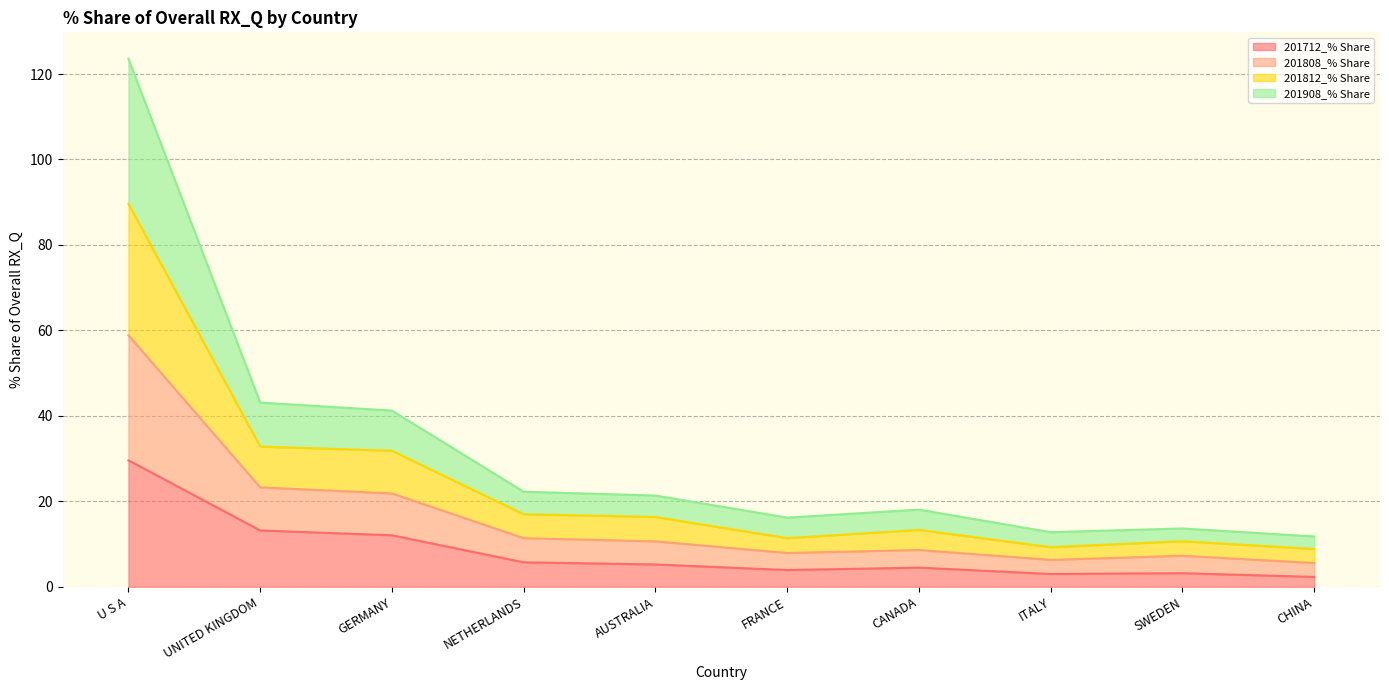

What is the total value across all series at NETHERLANDS?

22.2